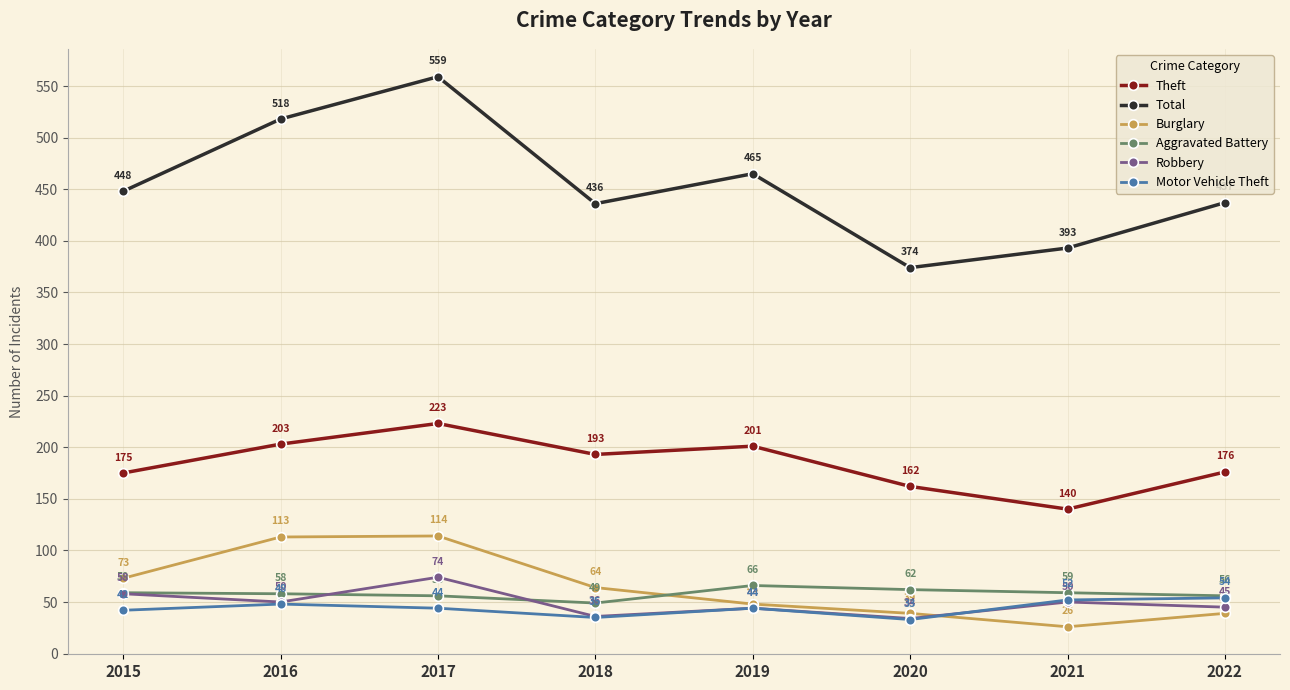

What is the difference between the second highest and minimum values in the Robbery series?

24